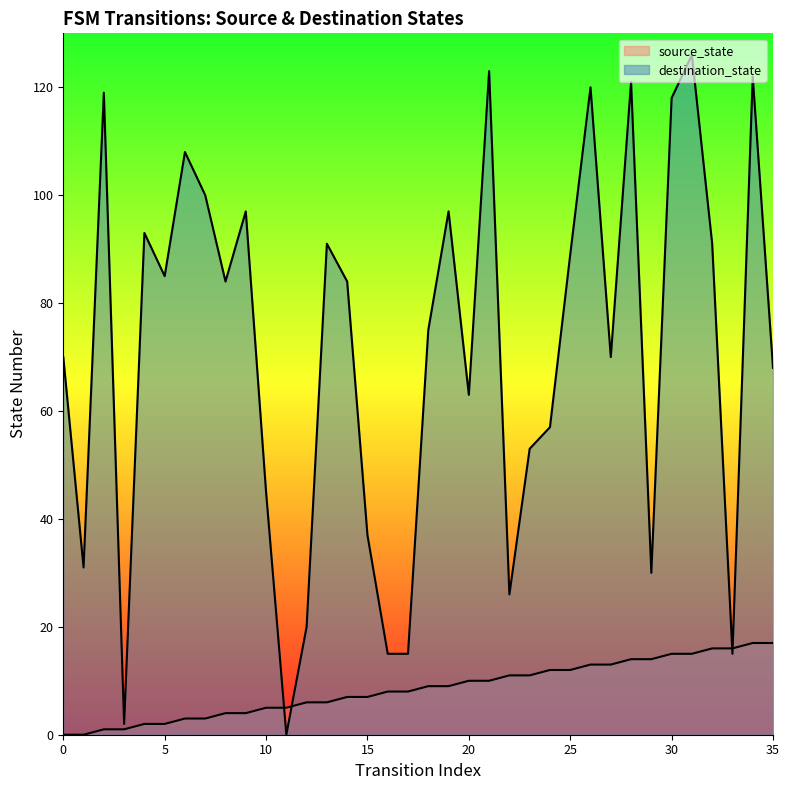

How many times do destination_state and source_state cross each other?

4